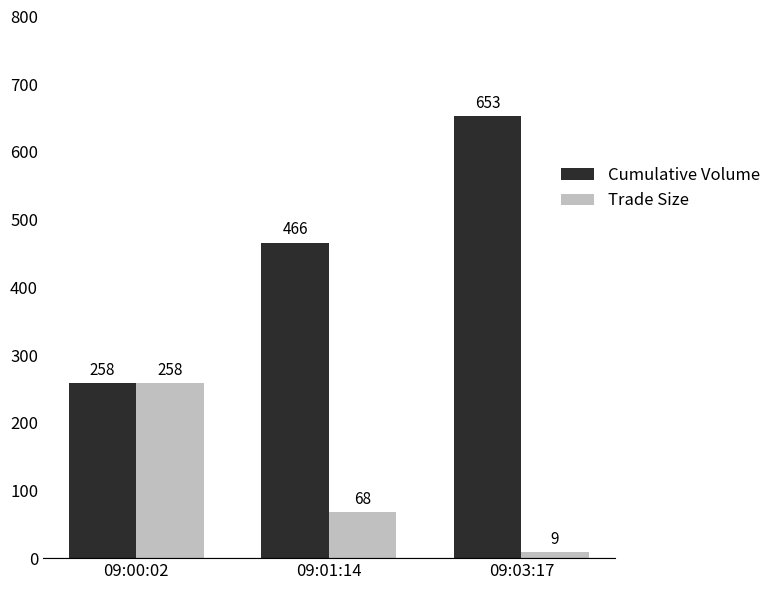

Between 09:00:02 and 09:03:17, which series saw the biggest shift?

Cumulative Volume